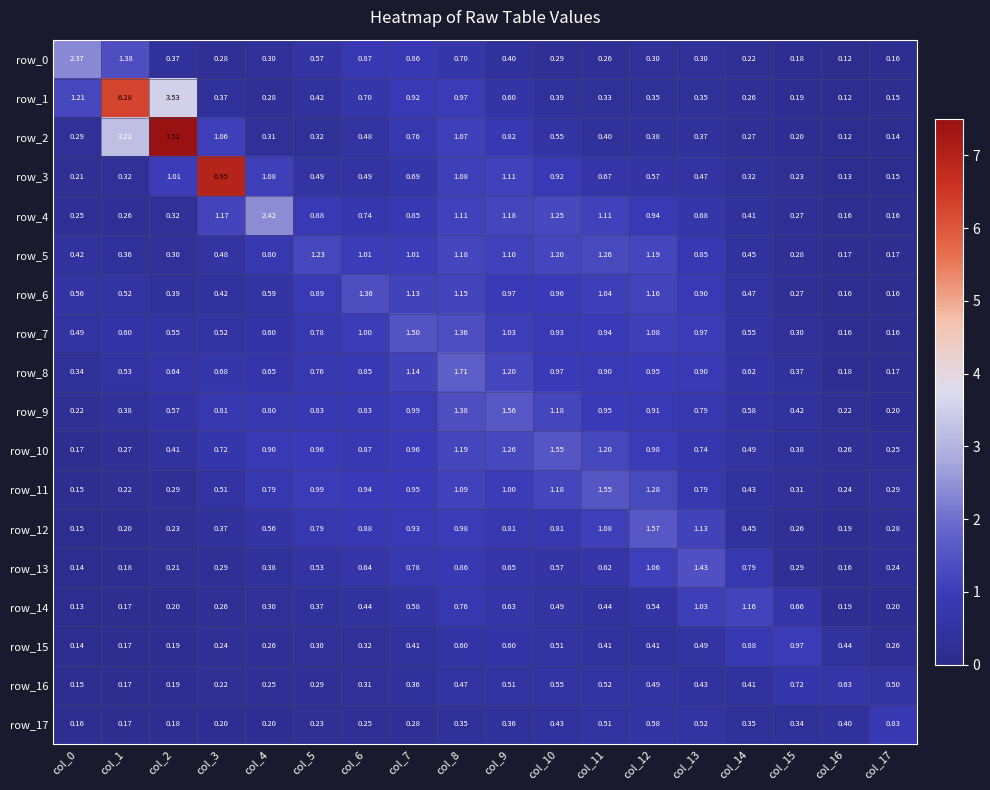

Is the value of row_7 at col_12 greater than the value of row_12 at col_8?

Yes